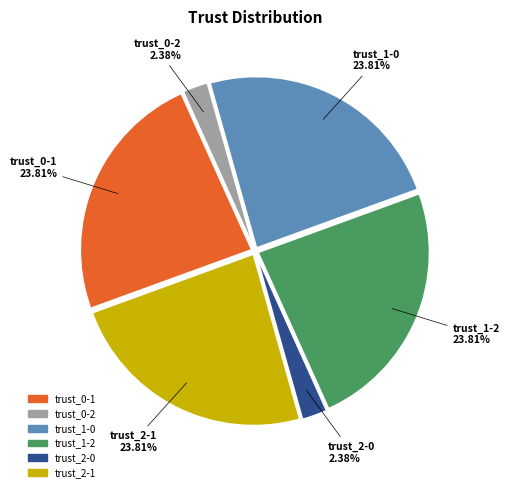

What is the ratio of the value at trust_2-1 to the value at trust_1-2?

1.0